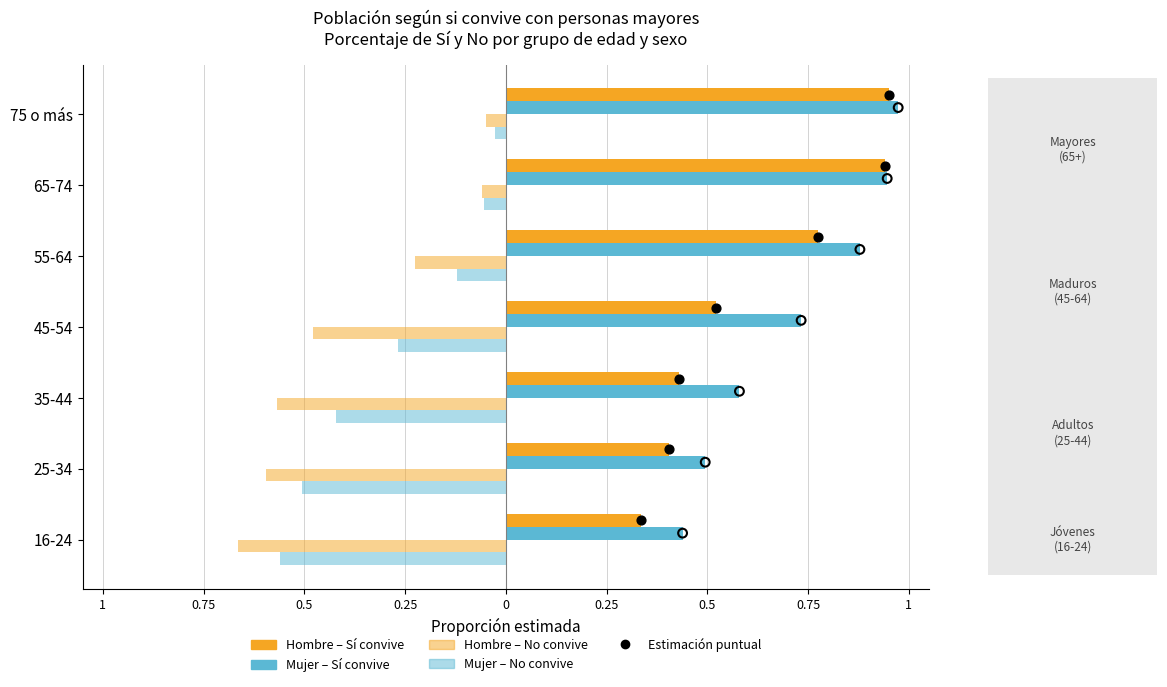

Which series has the widest spread of Y values?

Hombre Sí (punto)